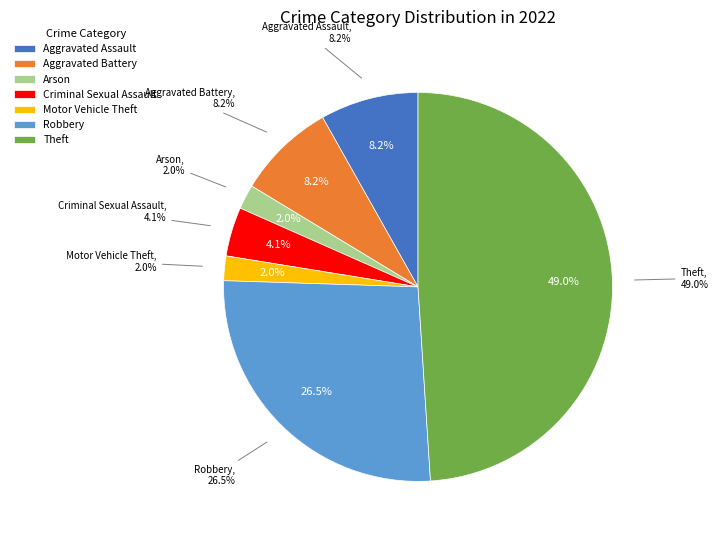

Is there any slice that represents more than half of the pie?

No